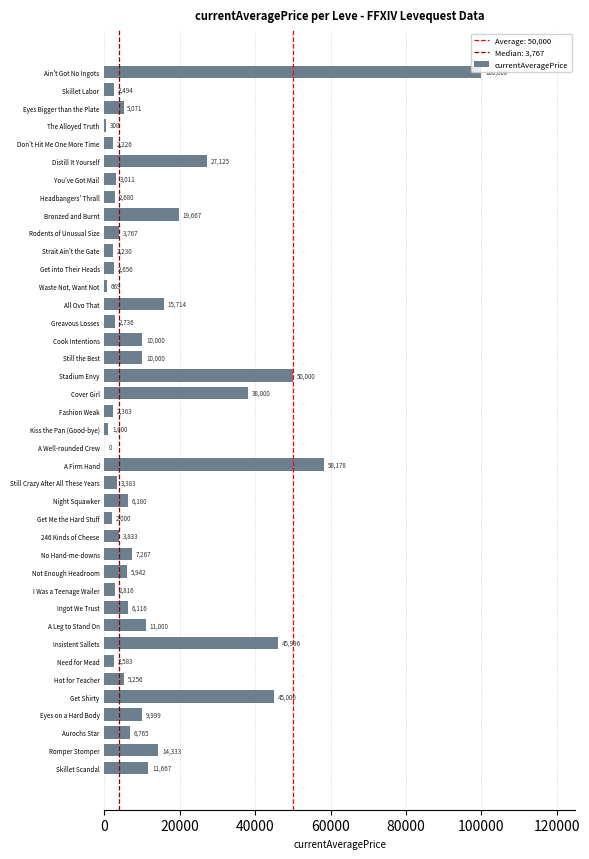

Is it true that the value at Cook Intentions is 15460.6?

False